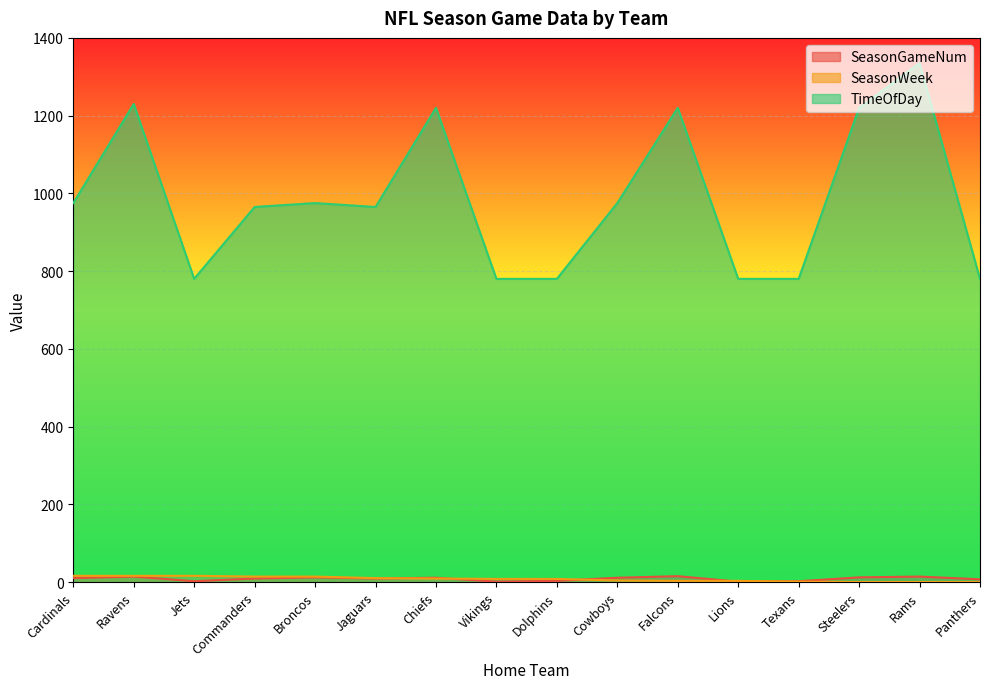

True or false: SeasonWeek and TimeOfDay cross at least once.

False